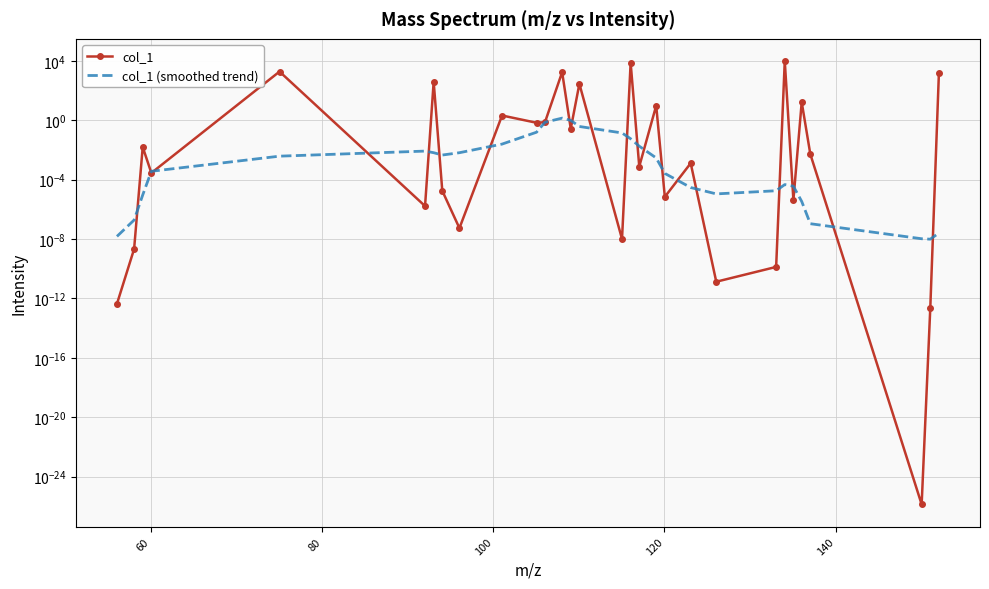

What is the value of the col_1 point at the 10th from the left?

2.1